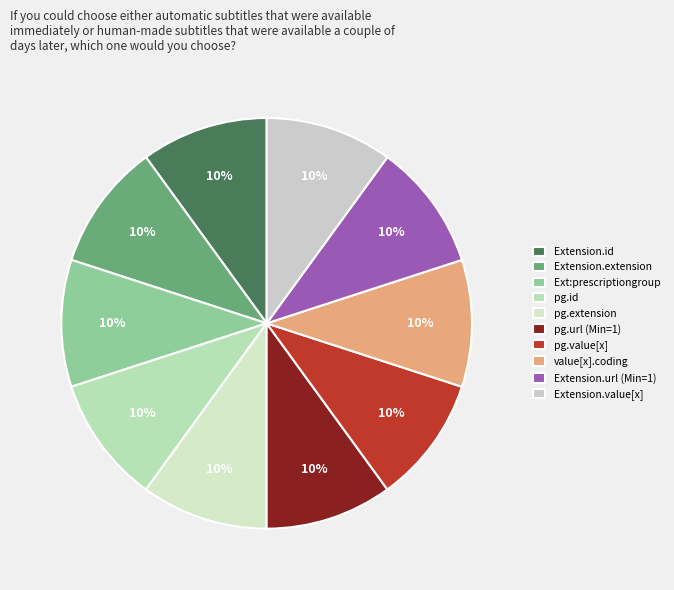

To the nearest percent, what is the average slice percentage?

10%